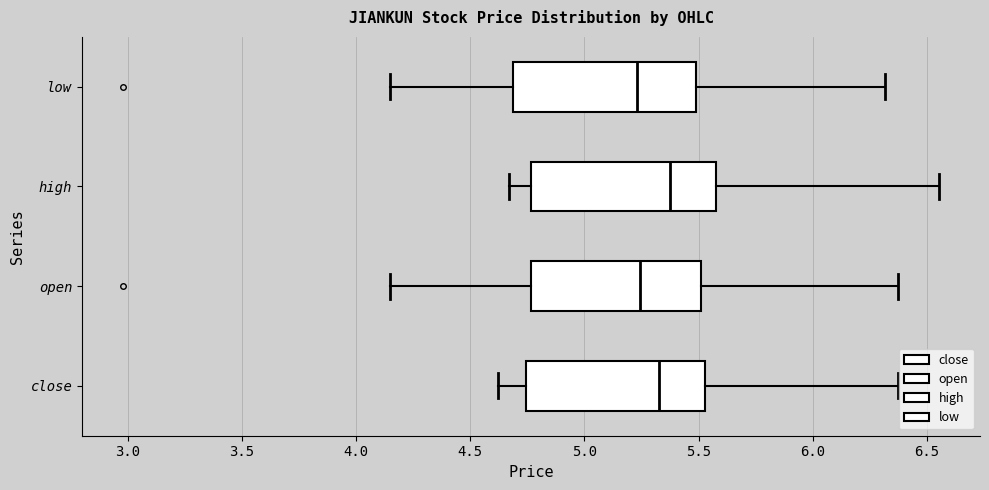

Where does the median line of the box for high sit on the x-axis? The values are not printed on the chart, so give them approximately, as read against the axis.

5.35